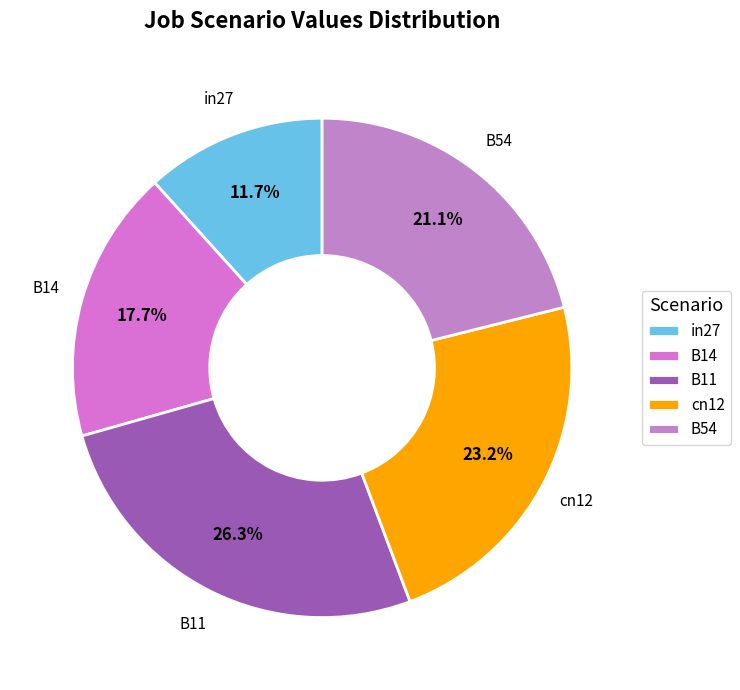

What percentage is the B54 slice, to the nearest percent?

21%